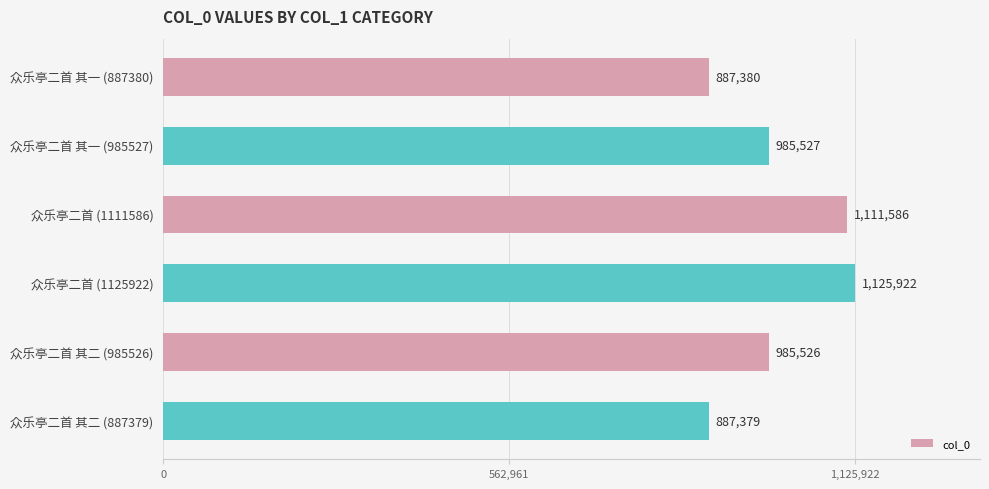

What is the difference between the maximum and minimum values?

238543